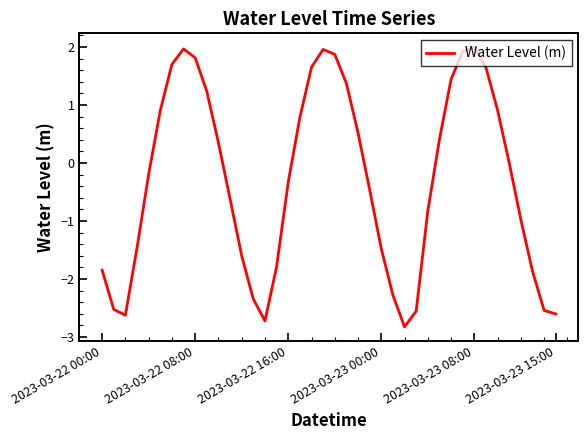

How many categories are shown in the chart?

40